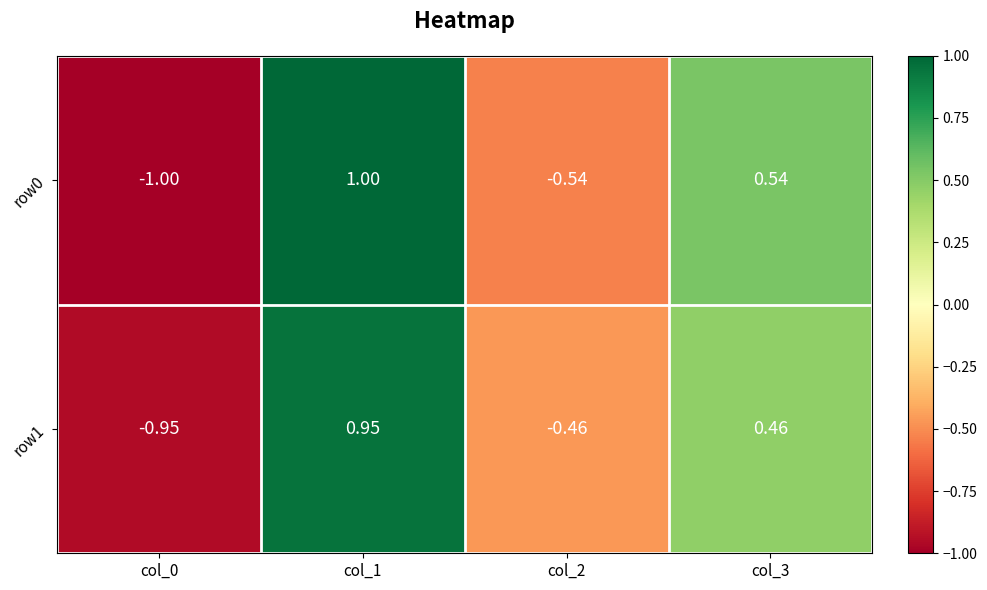

Is the value of row1 at col_2 greater than the value of row0 at col_0?

Yes